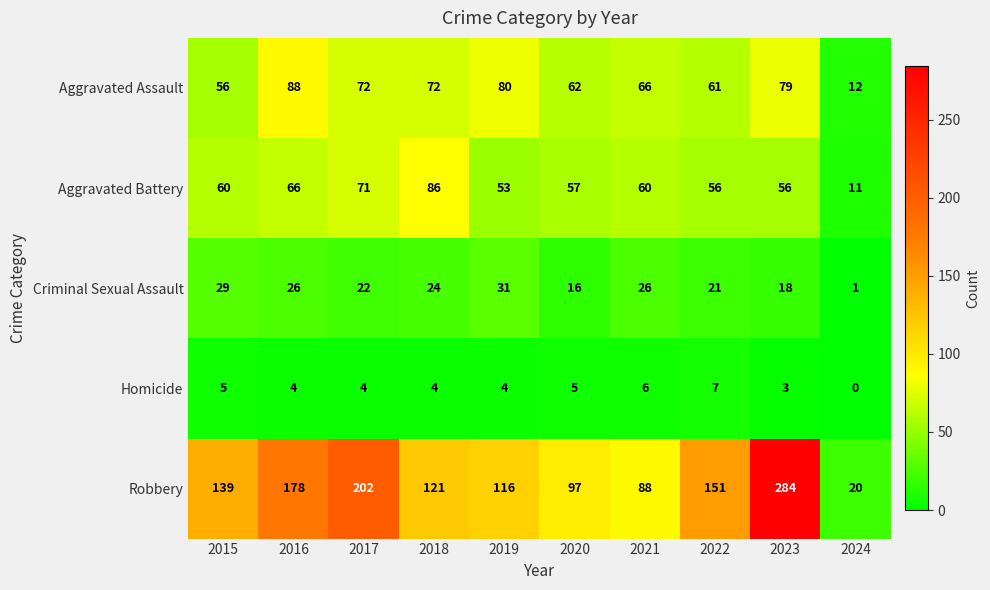

At which category is the sum across all series the highest?

2023